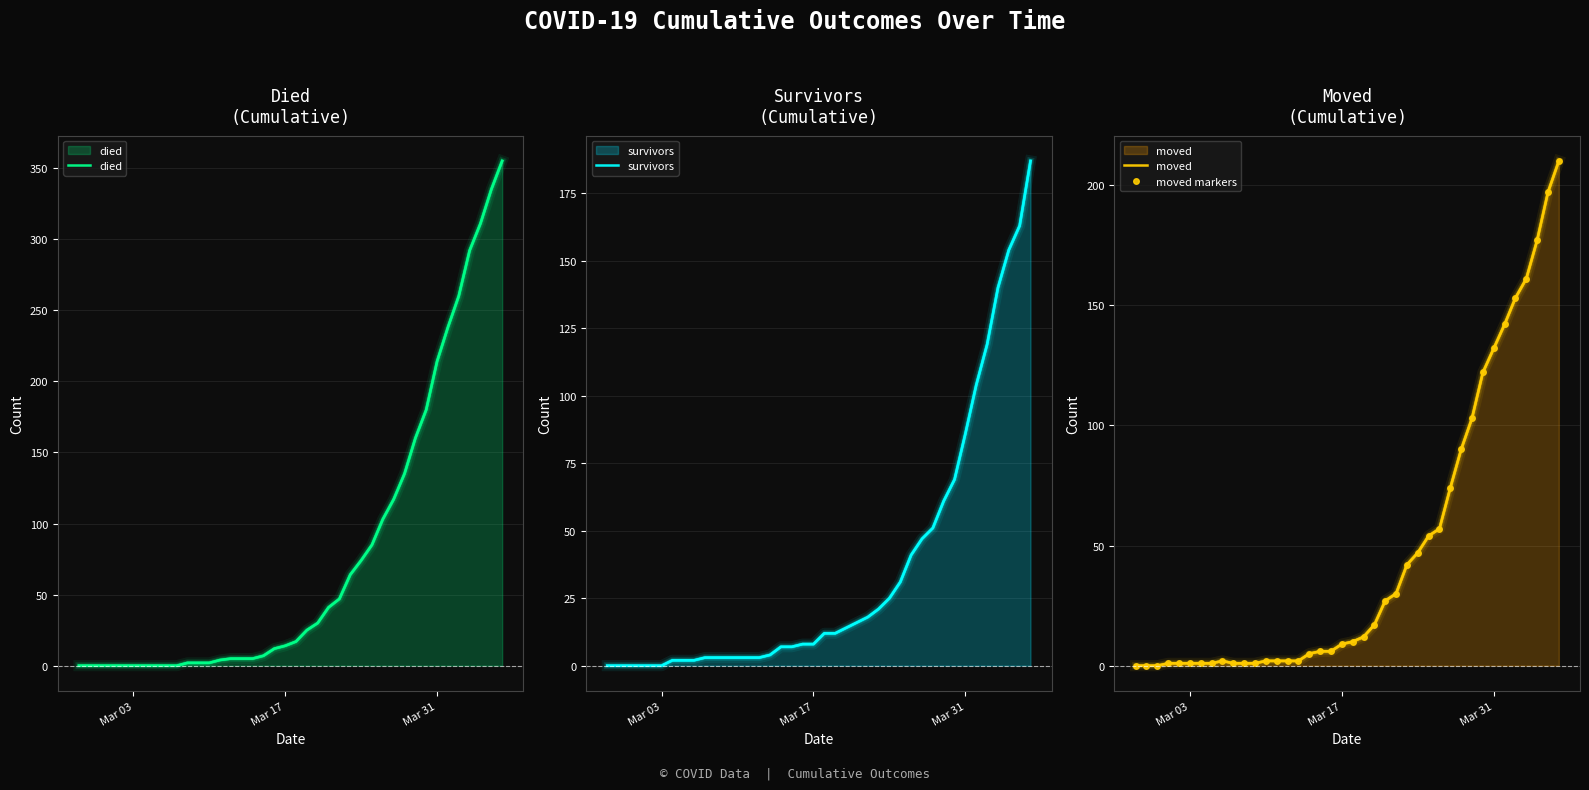

List the series in order of their peak value, highest first.

died, moved, moved markers, survivors